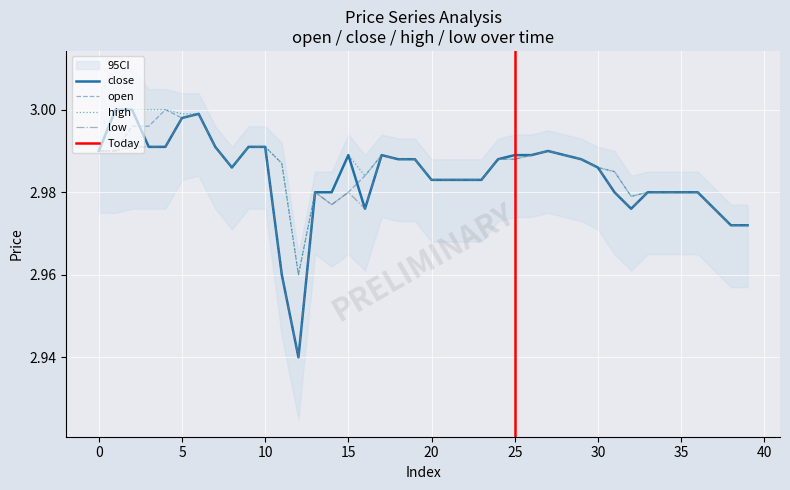

What is the difference between the maximum and minimum values in the low series?

0.1